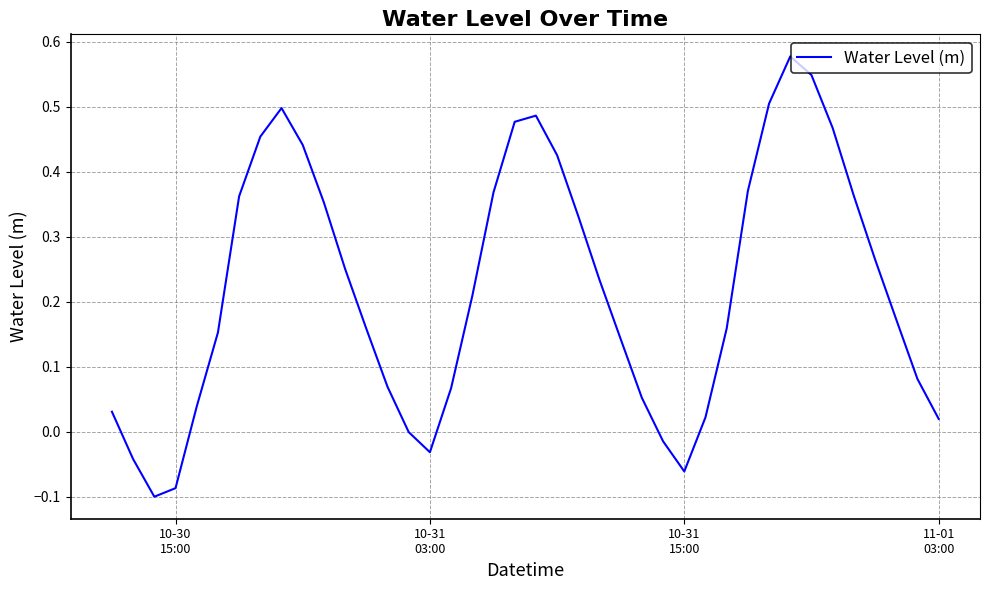

Reading left to right, what are all the values shown in this chart?

0.0	-0.0	-0.1	-0.1	0.0	0.2	0.4	0.5	0.5	0.4	0.4	0.3	0.2	0.1	-0.0	-0.0	0.1	0.2	0.4	0.5	0.5	0.4	0.3	0.2	0.1	0.1	-0.0	-0.1	0.0	0.2	0.4	0.5	0.6	0.5	0.5	0.4	0.3	0.2	0.1	0.0